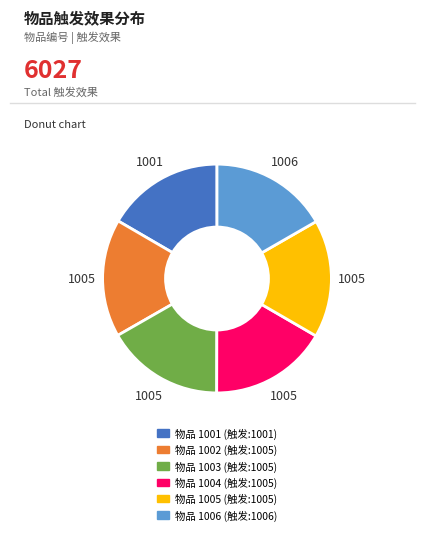

Is there a majority slice in this chart?

No